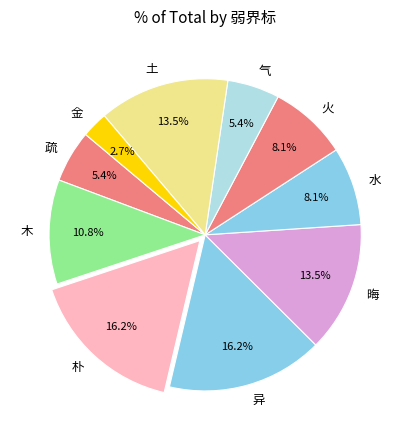

Is there a majority slice in this chart?

No